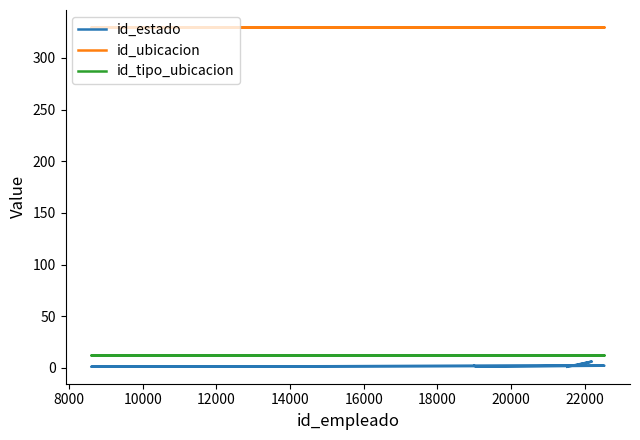

Read the id_ubicacion value at 18000.

330